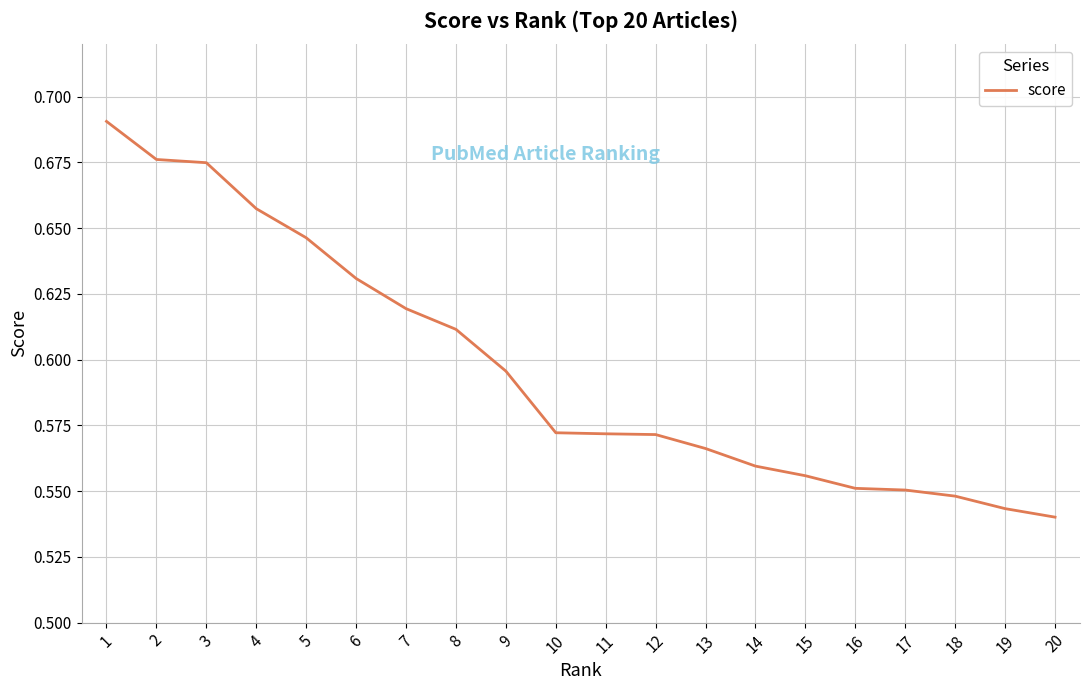

Where is the data nearest to the value 0?

20